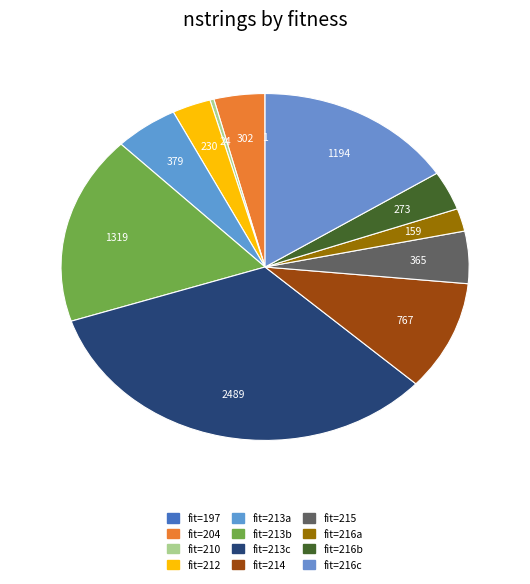

How many segments does this pie chart have?

12